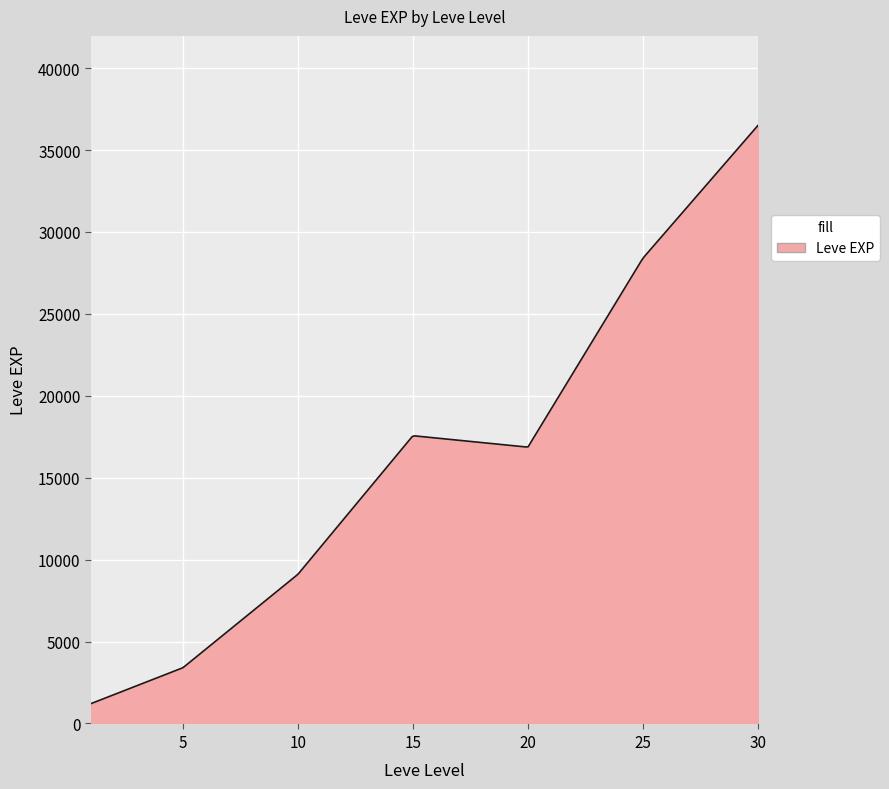

Does the chart have visible grid lines?

Yes